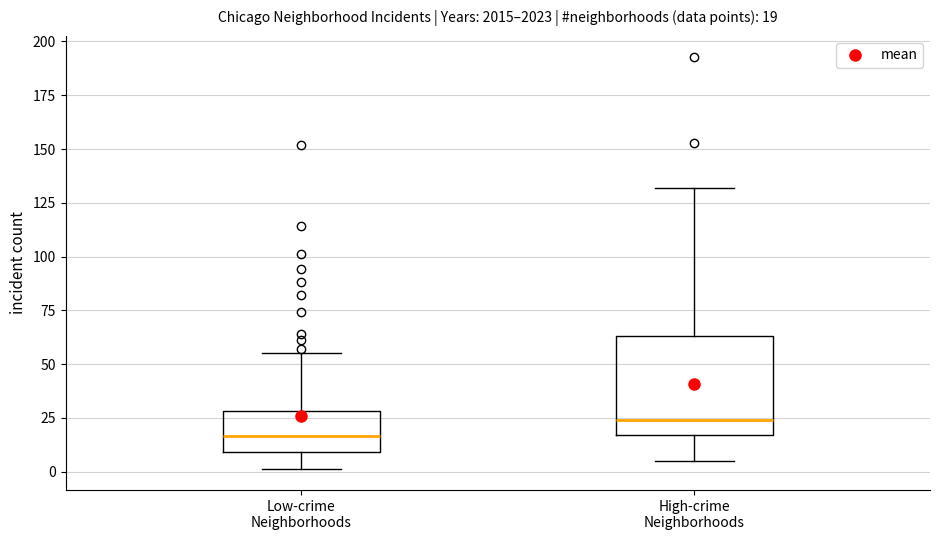

Which box is the tallest, from its lower edge to its upper edge?

High-crime Neighborhoods